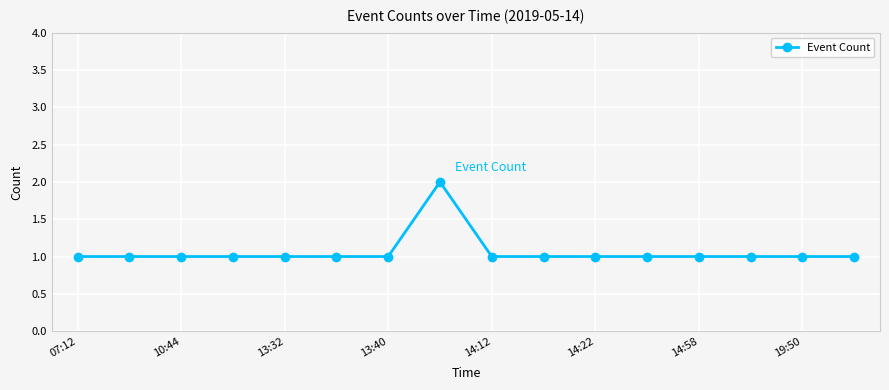

What is the smallest value displayed?

1